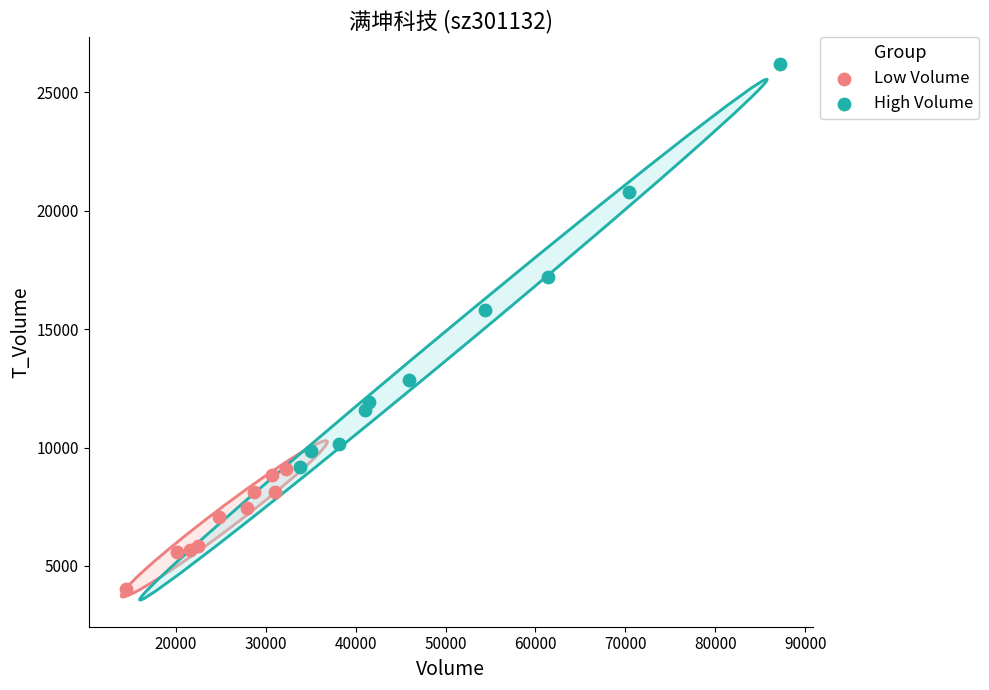

Which series contains the highest Y value?

High Volume